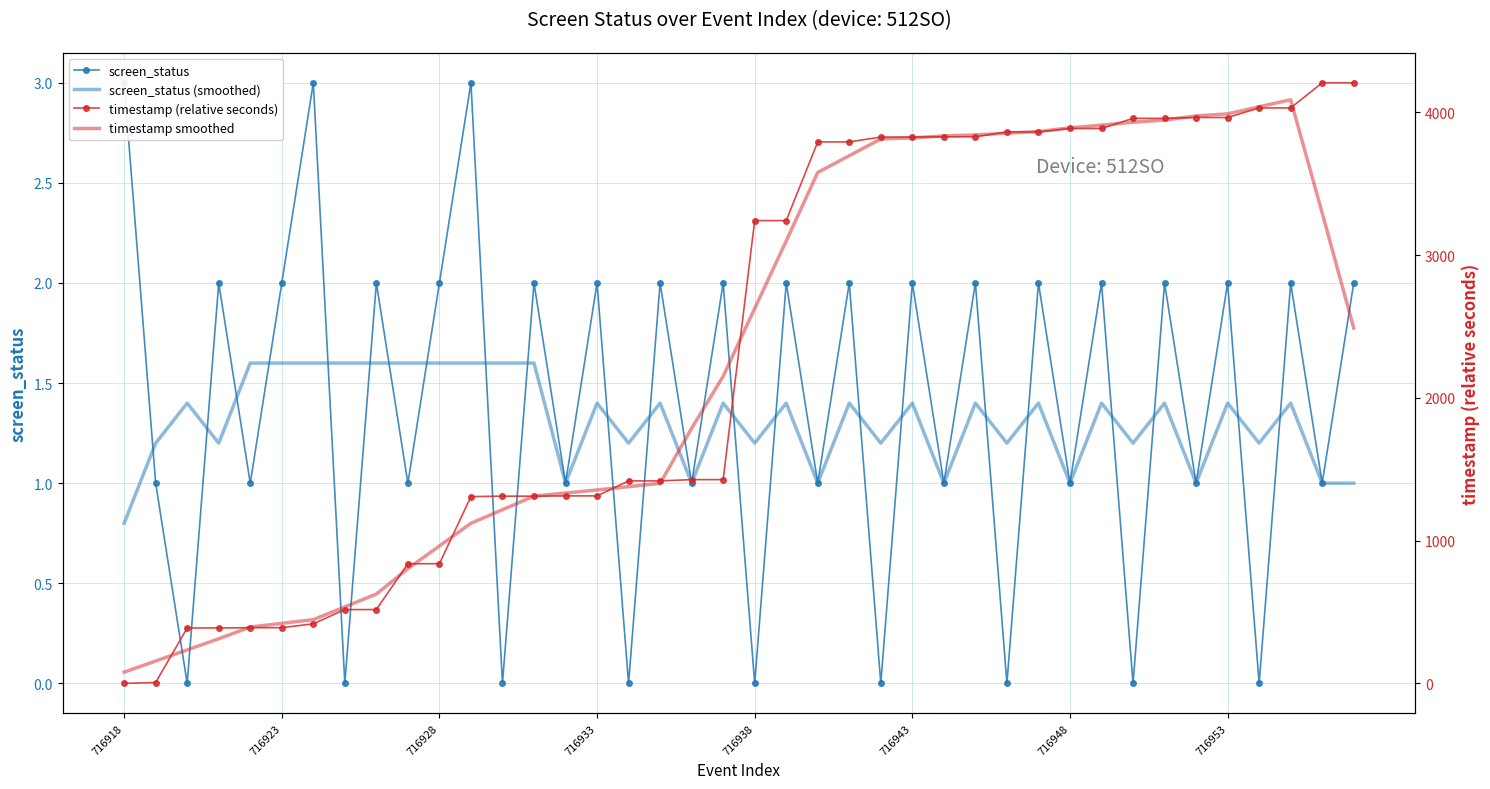

Between 25 and 34, which series saw the biggest shift?

timestamp smoothed